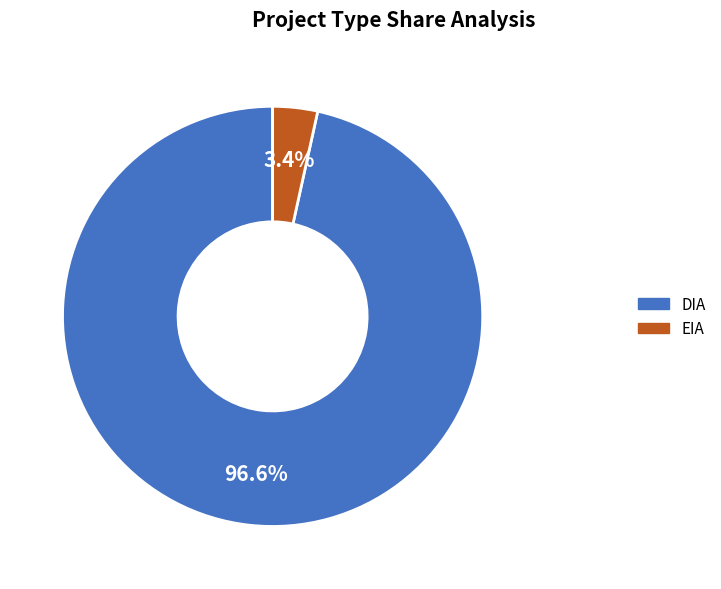

Does any single category account for the majority?

Yes